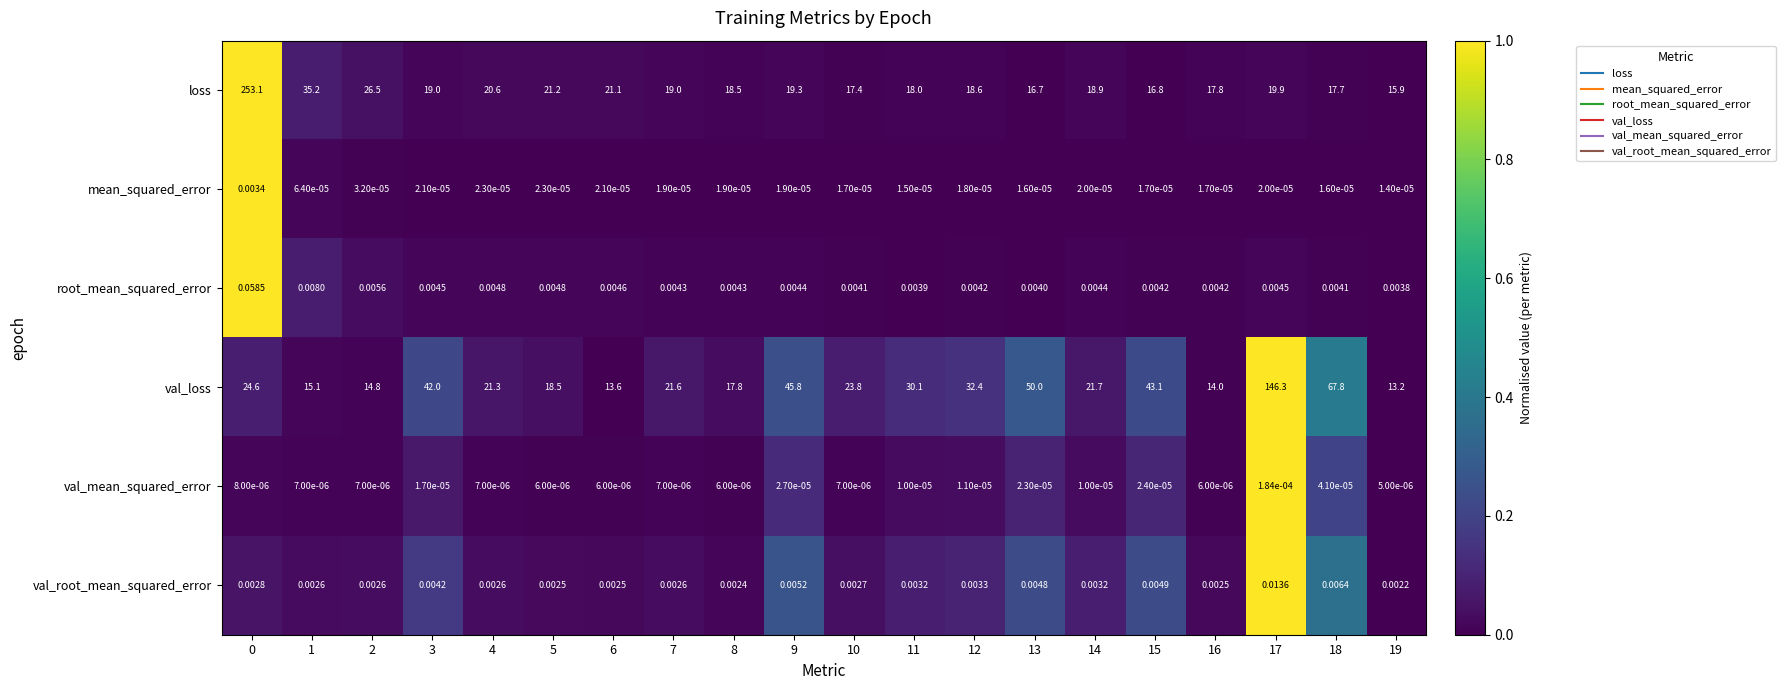

Is the value of loss at 13 greater than the value of val_root_mean_squared_error at 19?

Yes